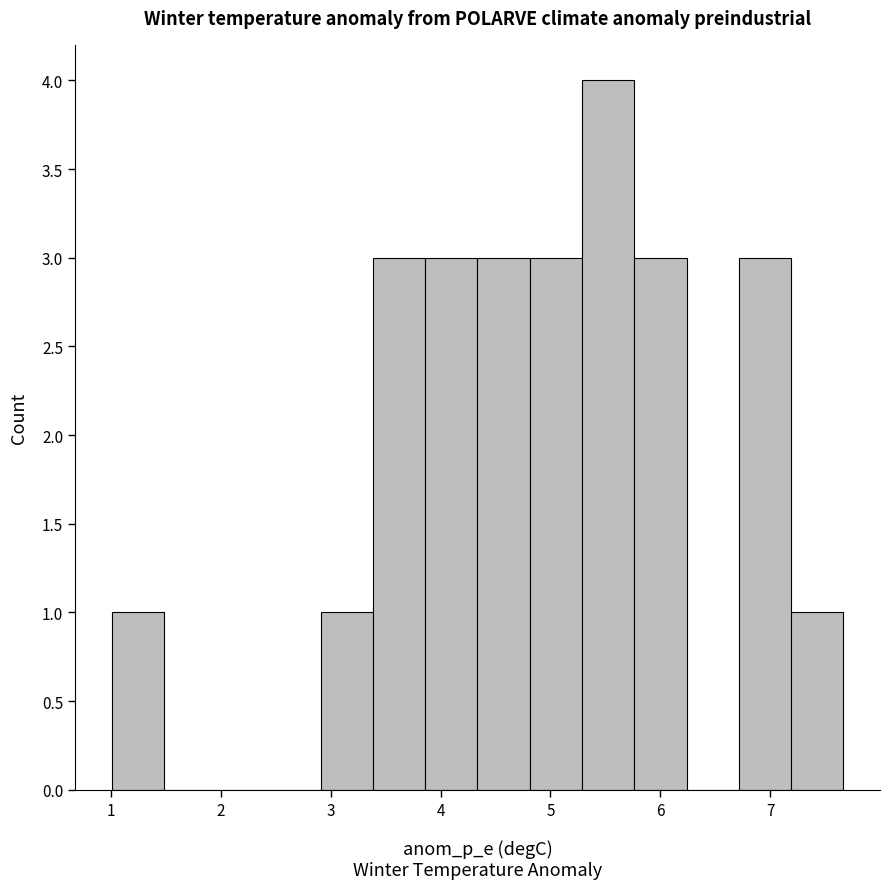

Which range on the x-axis has the tallest bar?

5.3 to 5.8